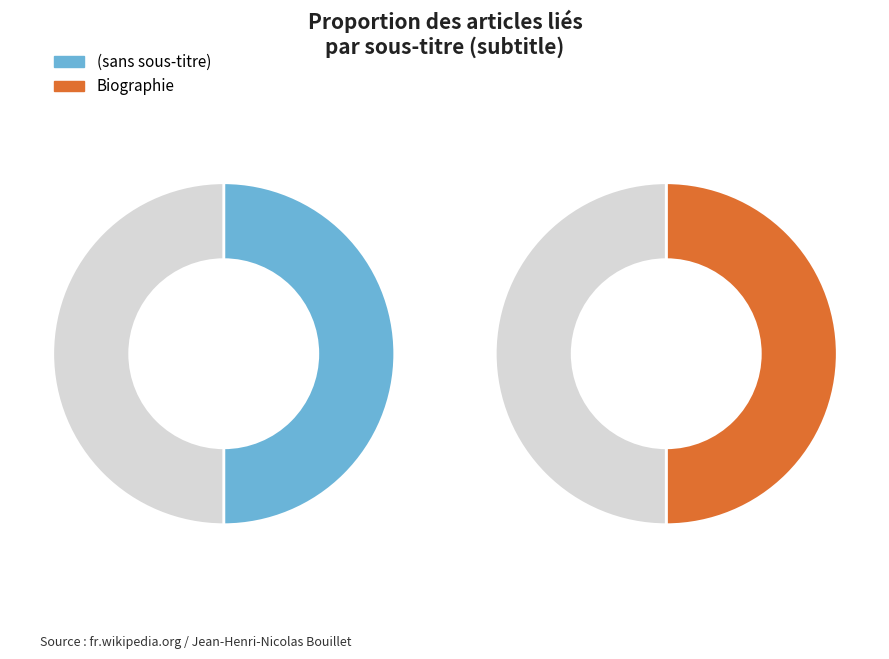

To the nearest percent, what is the average slice percentage?

50%